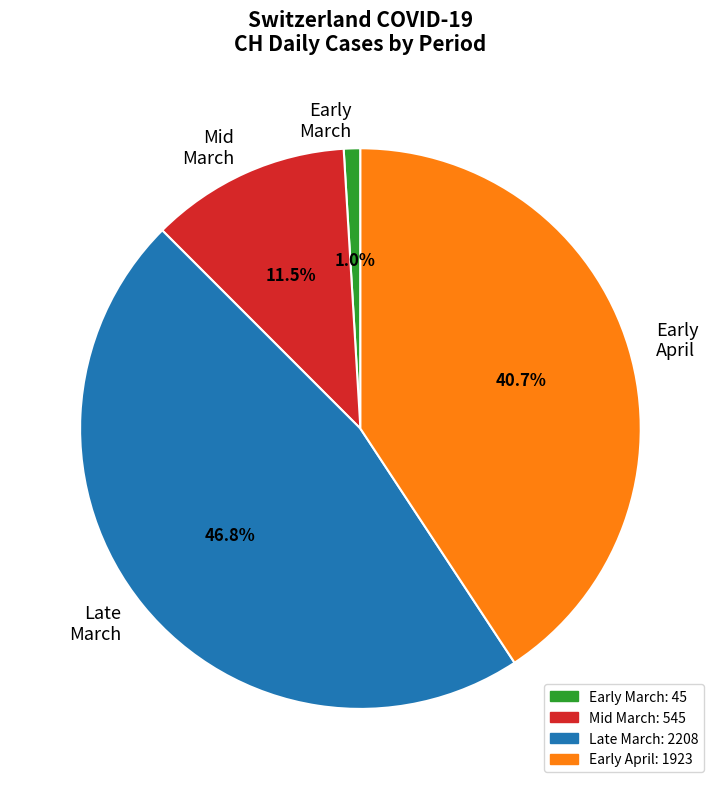

Does Early April represent more than half of the total?

No